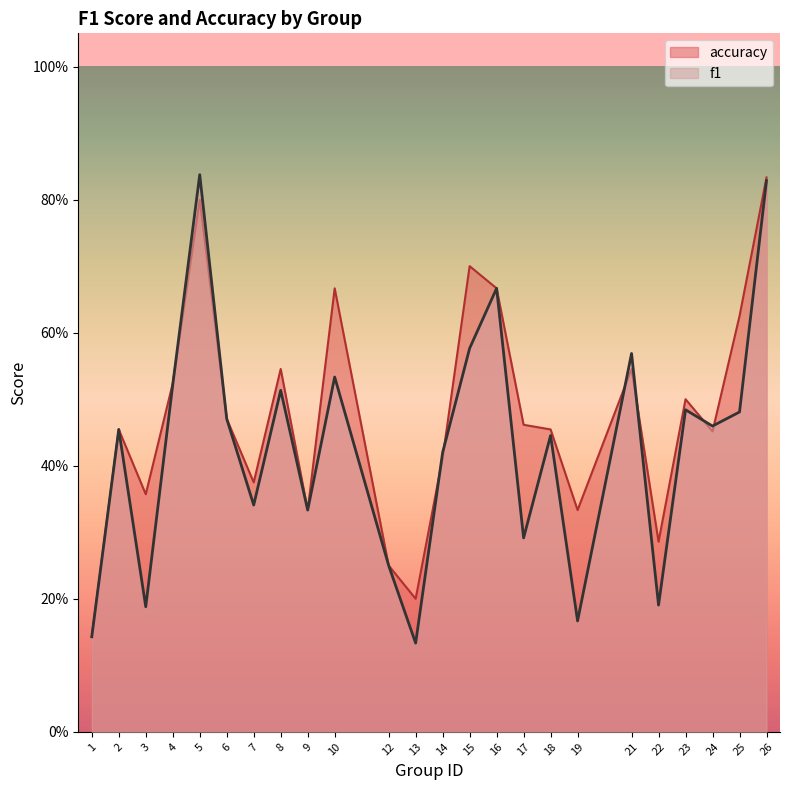

What is the total value across all series at 1?

0.3